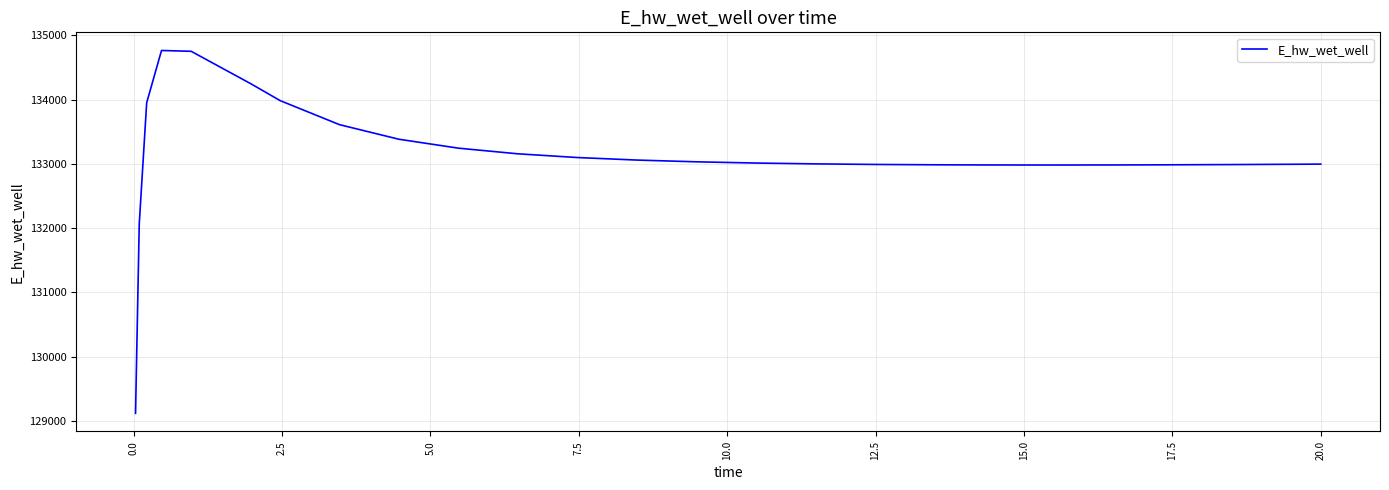

Is this an area chart (filled region under the line)?

No